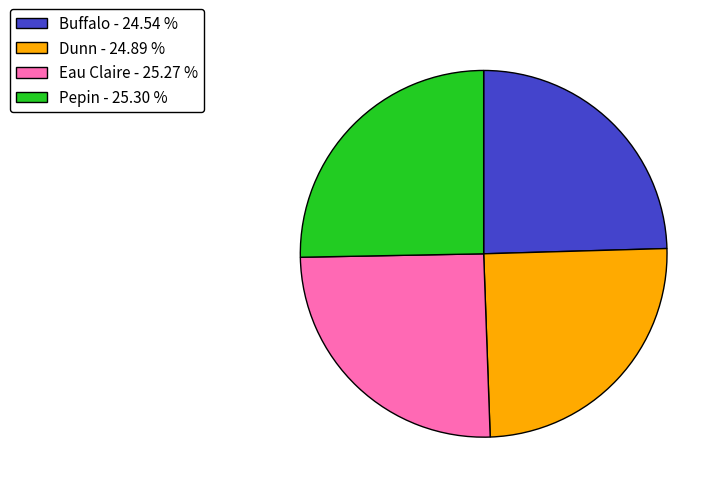

Between Pepin and Buffalo, which is larger?

Pepin